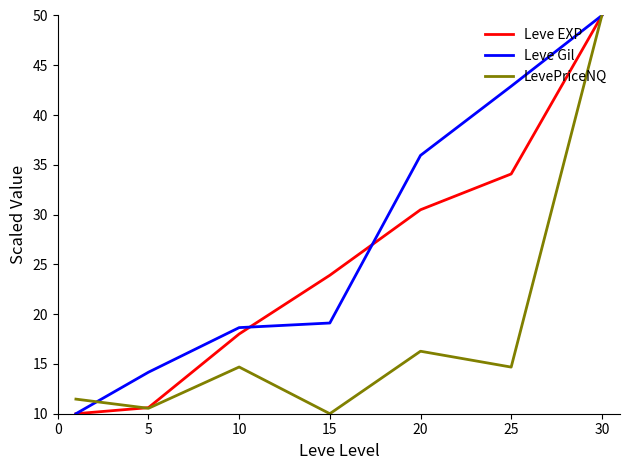

What is the greatest value displayed?

50.0